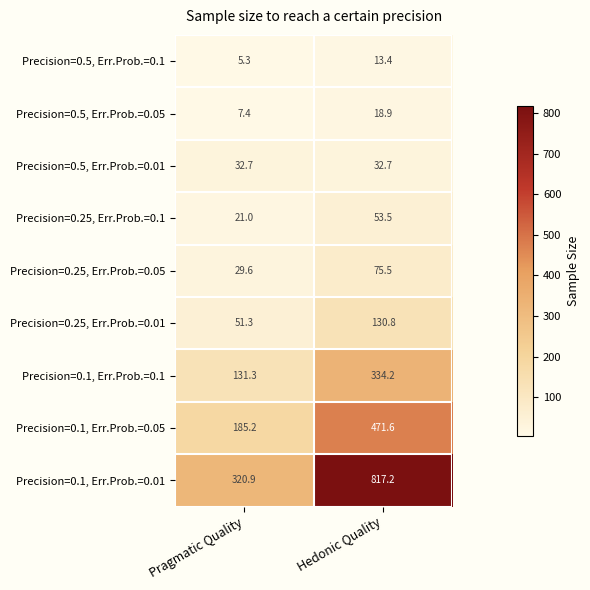

Reading left to right, extract all data points from this chart.

Precision=0.5, Err.Prob.=0.1: Pragmatic Quality=5.3	Hedonic Quality=13.4
Precision=0.5, Err.Prob.=0.05: Pragmatic Quality=7.4	Hedonic Quality=18.9
Precision=0.5, Err.Prob.=0.01: Pragmatic Quality=32.7	Hedonic Quality=32.7
Precision=0.25, Err.Prob.=0.1: Pragmatic Quality=21.0	Hedonic Quality=53.5
Precision=0.25, Err.Prob.=0.05: Pragmatic Quality=29.6	Hedonic Quality=75.5
Precision=0.25, Err.Prob.=0.01: Pragmatic Quality=51.3	Hedonic Quality=130.8
Precision=0.1, Err.Prob.=0.1: Pragmatic Quality=131.3	Hedonic Quality=334.2
Precision=0.1, Err.Prob.=0.05: Pragmatic Quality=185.2	Hedonic Quality=471.6
Precision=0.1, Err.Prob.=0.01: Pragmatic Quality=320.9	Hedonic Quality=817.2